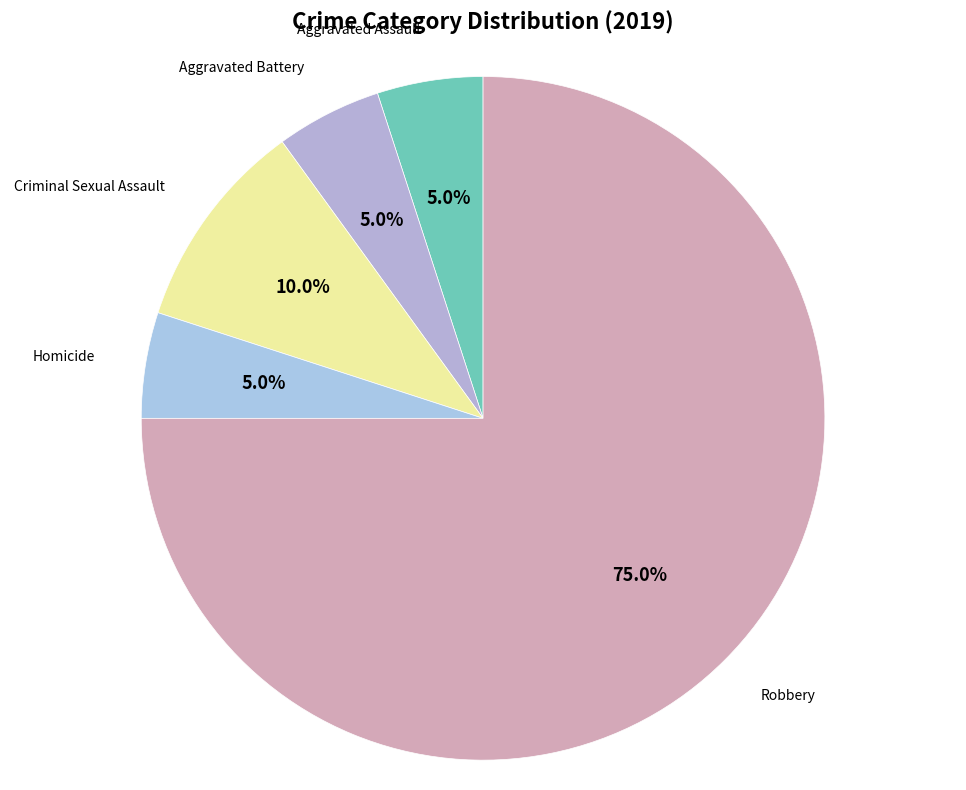

Which category accounts for the majority?

Robbery